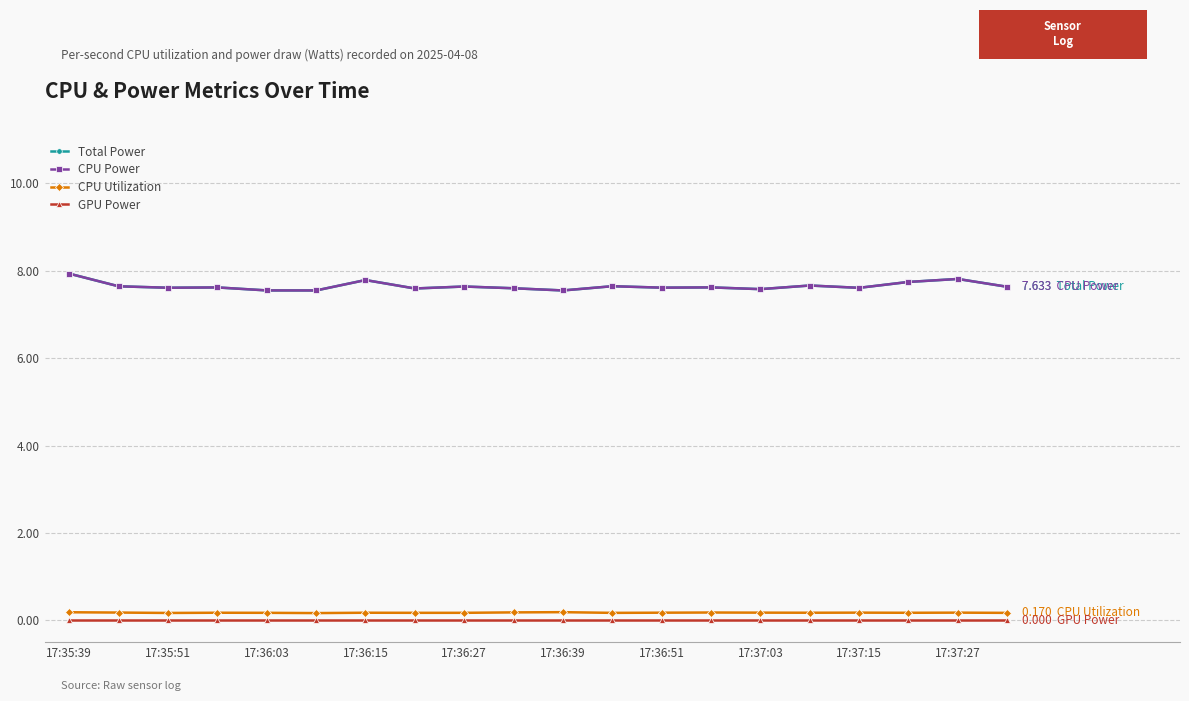

Does the chart have visible grid lines?

Yes